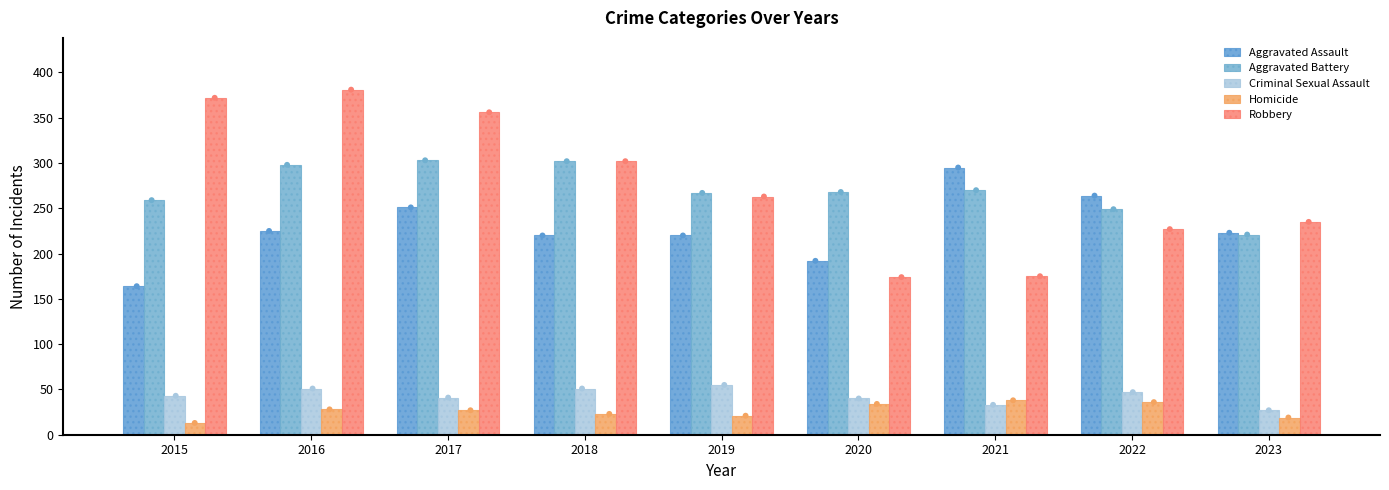

At which category is the sum across all series the highest?

2016